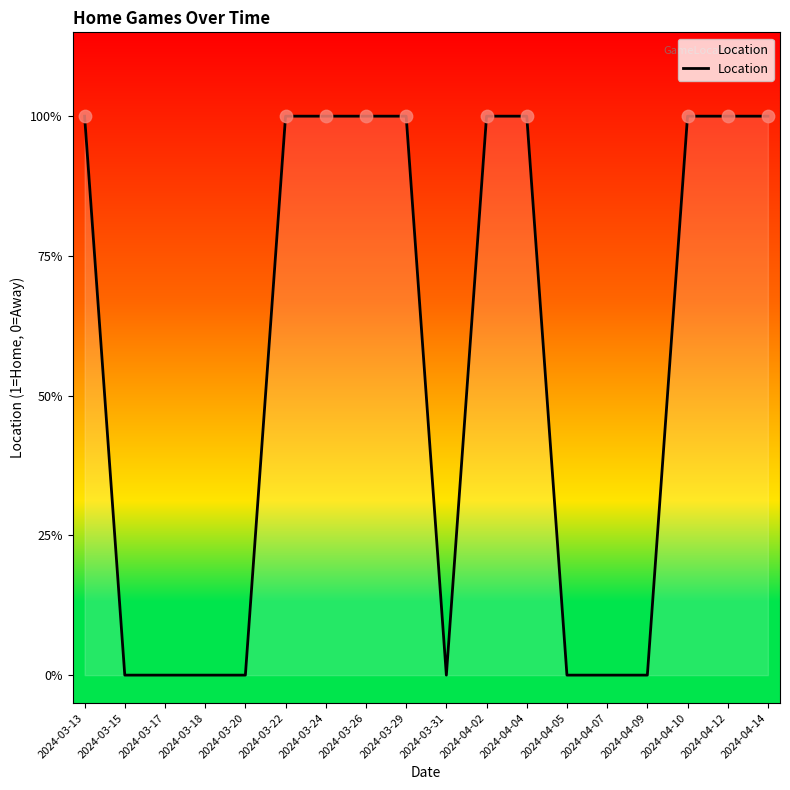

What is the change in value from 2024-03-31 to 2024-04-02?

+1